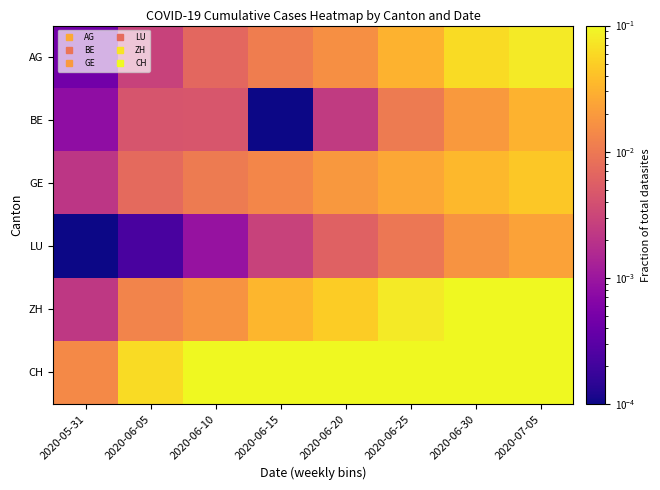

What is the difference between the highest and lowest values at 2020-06-05?

0.1